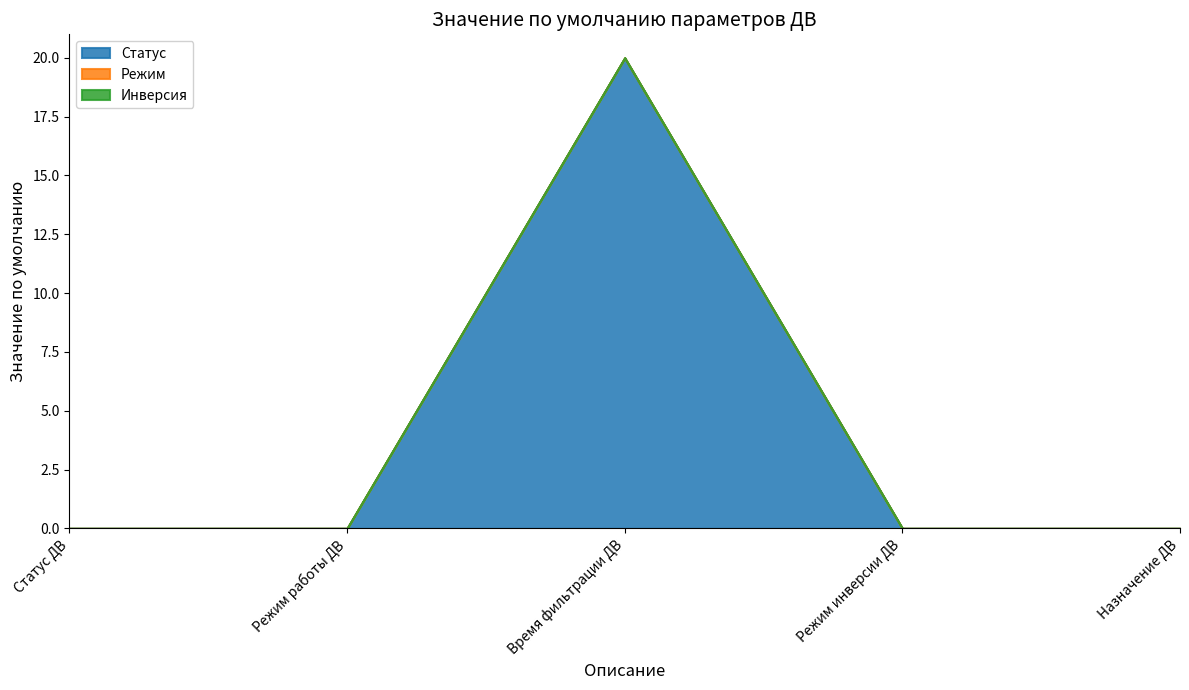

List the labels in order of Режим value, largest first.

Статус ДВ, Режим работы ДВ, Время фильтрации ДВ, Режим инверсии ДВ, Назначение ДВ